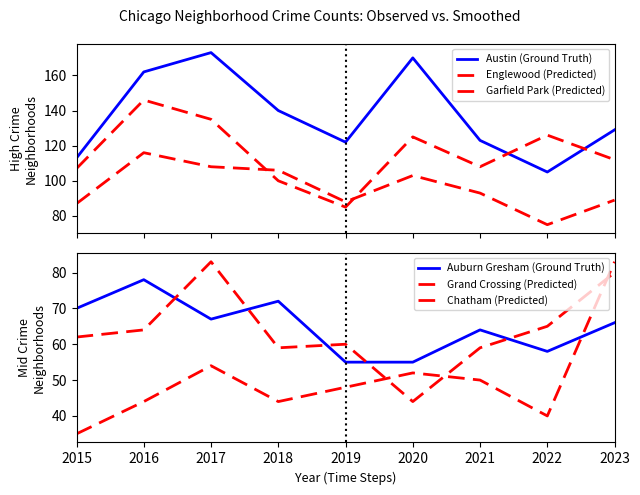

What is the total value across all series at 2022?

469